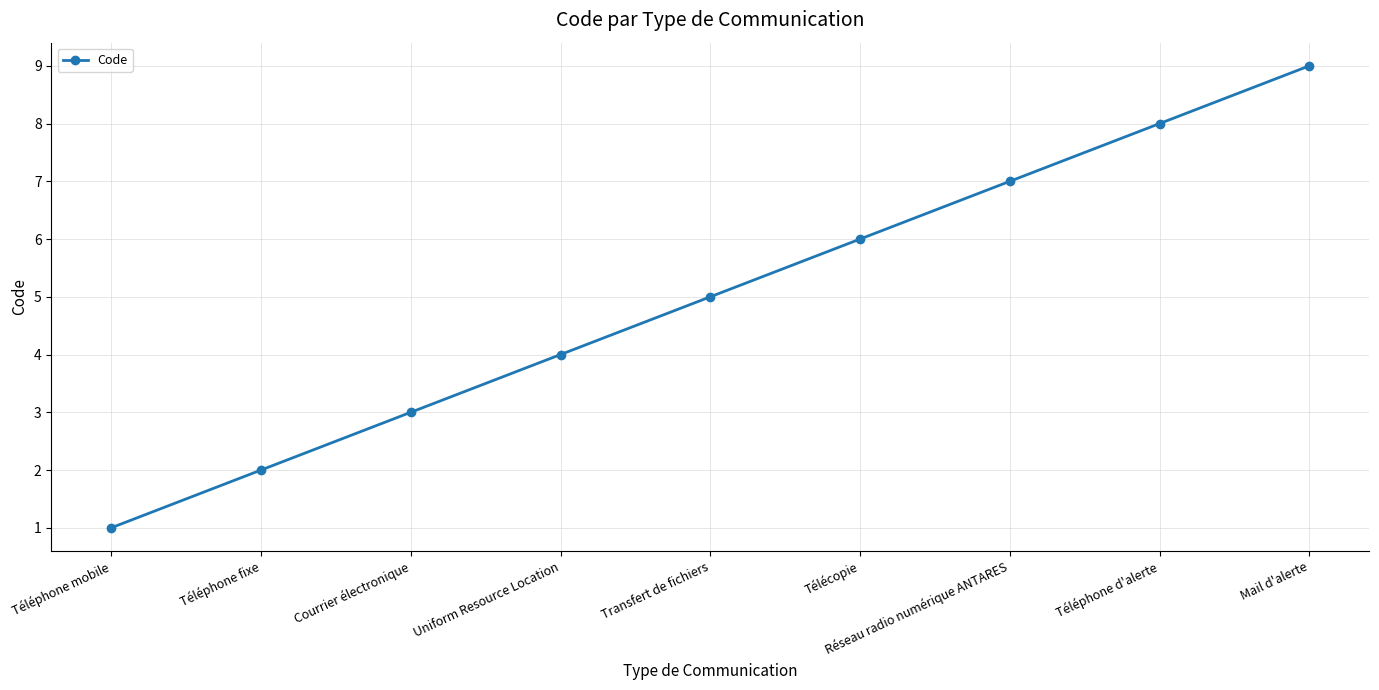

Rank the categories by value from highest to lowest.

Mail d'alerte, Téléphone d'alerte, Réseau radio numérique ANTARES, Télécopie, Transfert de fichiers, Uniform Resource Location, Courrier électronique, Téléphone fixe, Téléphone mobile